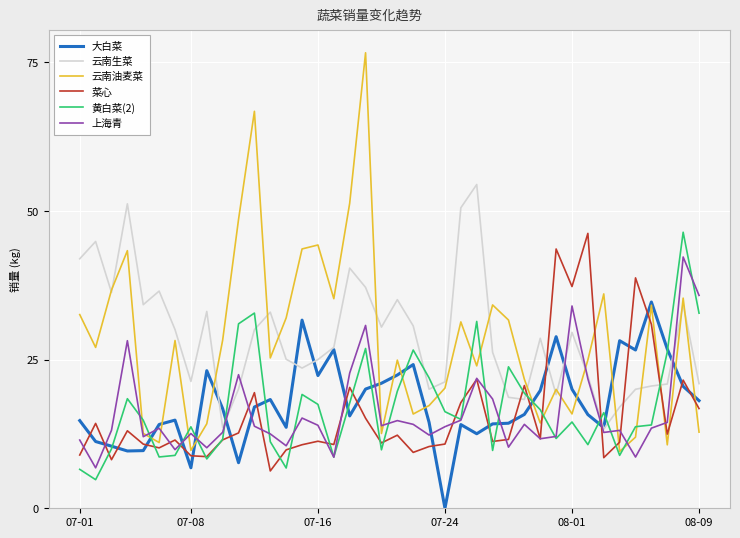

What is the greatest value displayed?

76.6